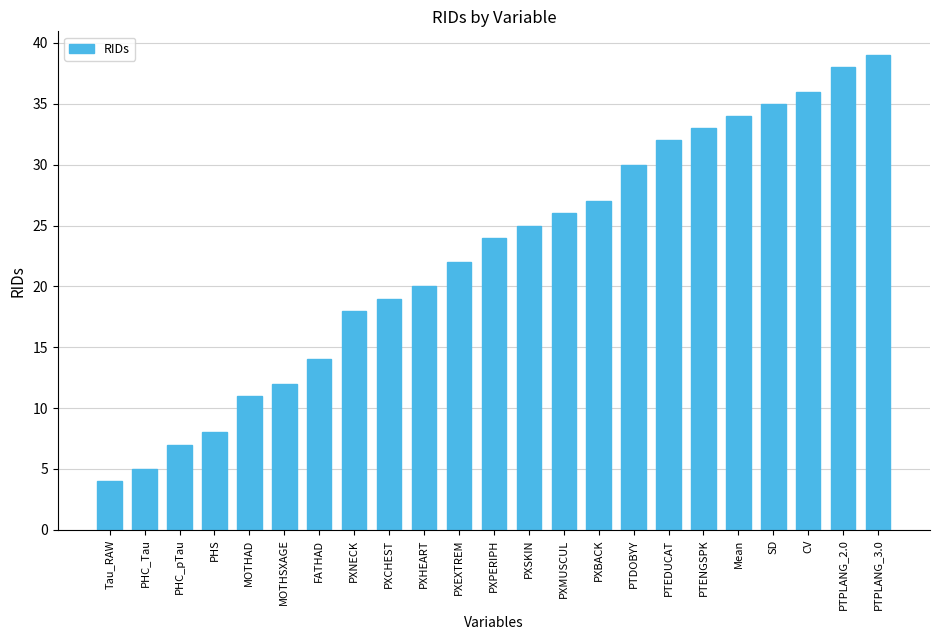

What is the difference between the second highest and second lowest values?

33